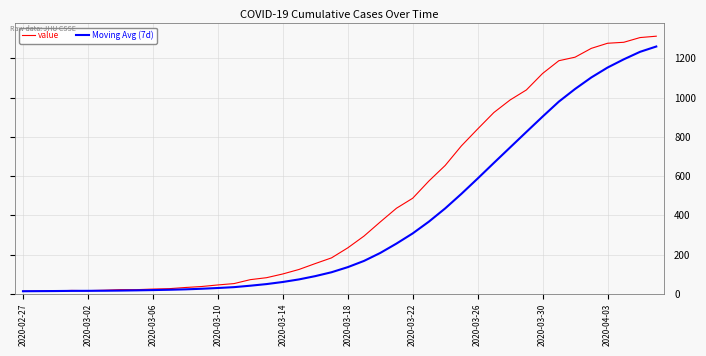

What is the highest value of the value series?

1313.0